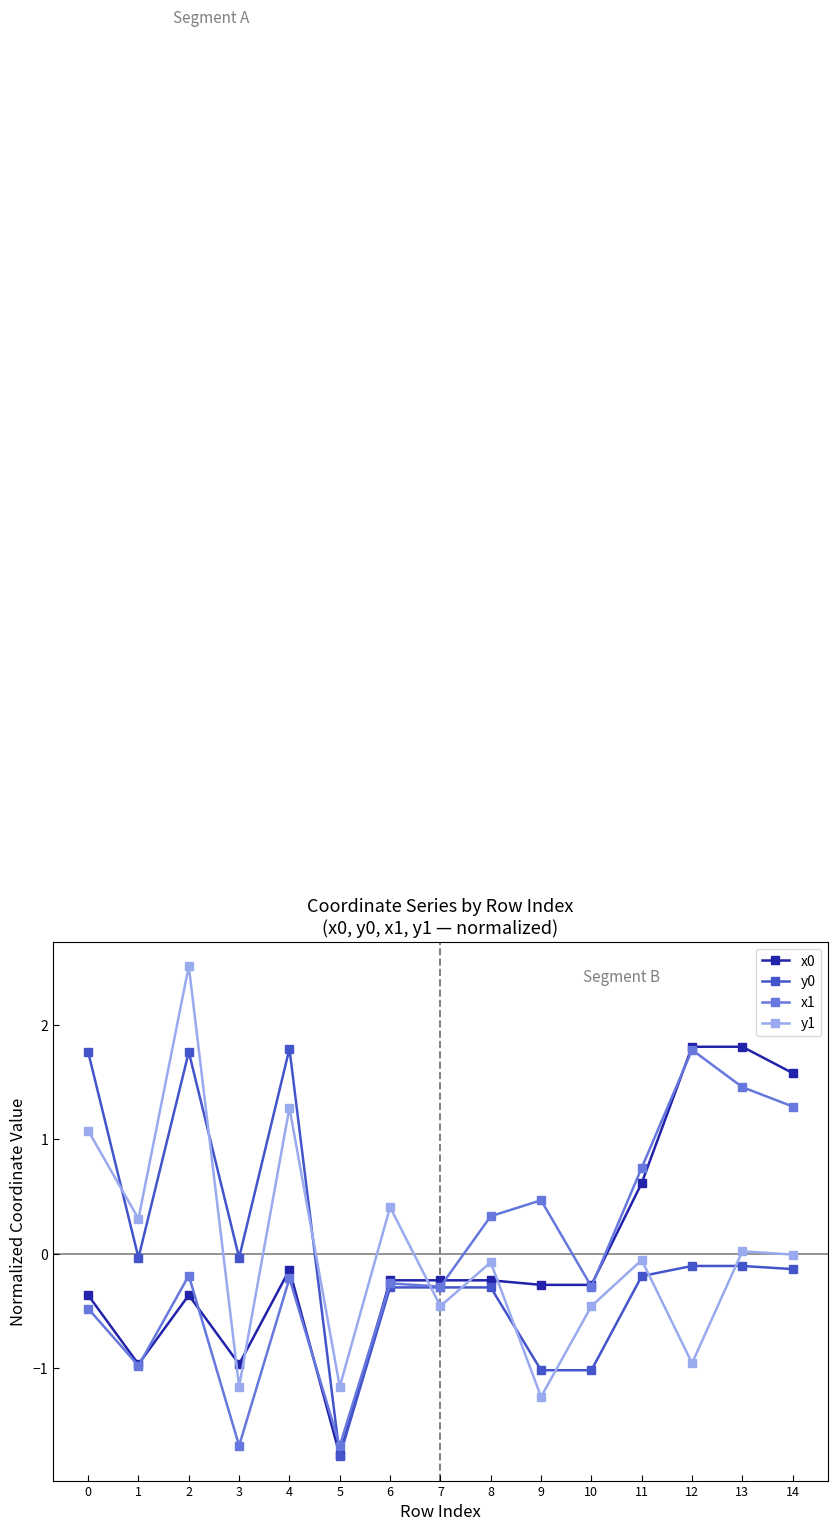

What is the difference between the highest and lowest values at 13?

1.9